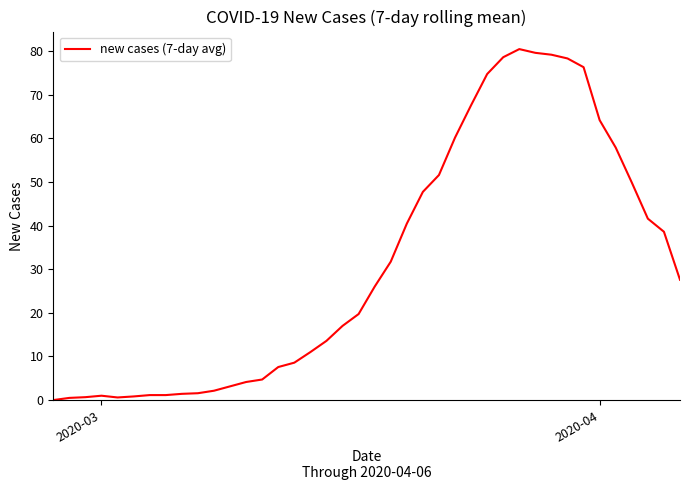

What is the maximum value shown in the chart?

80.4